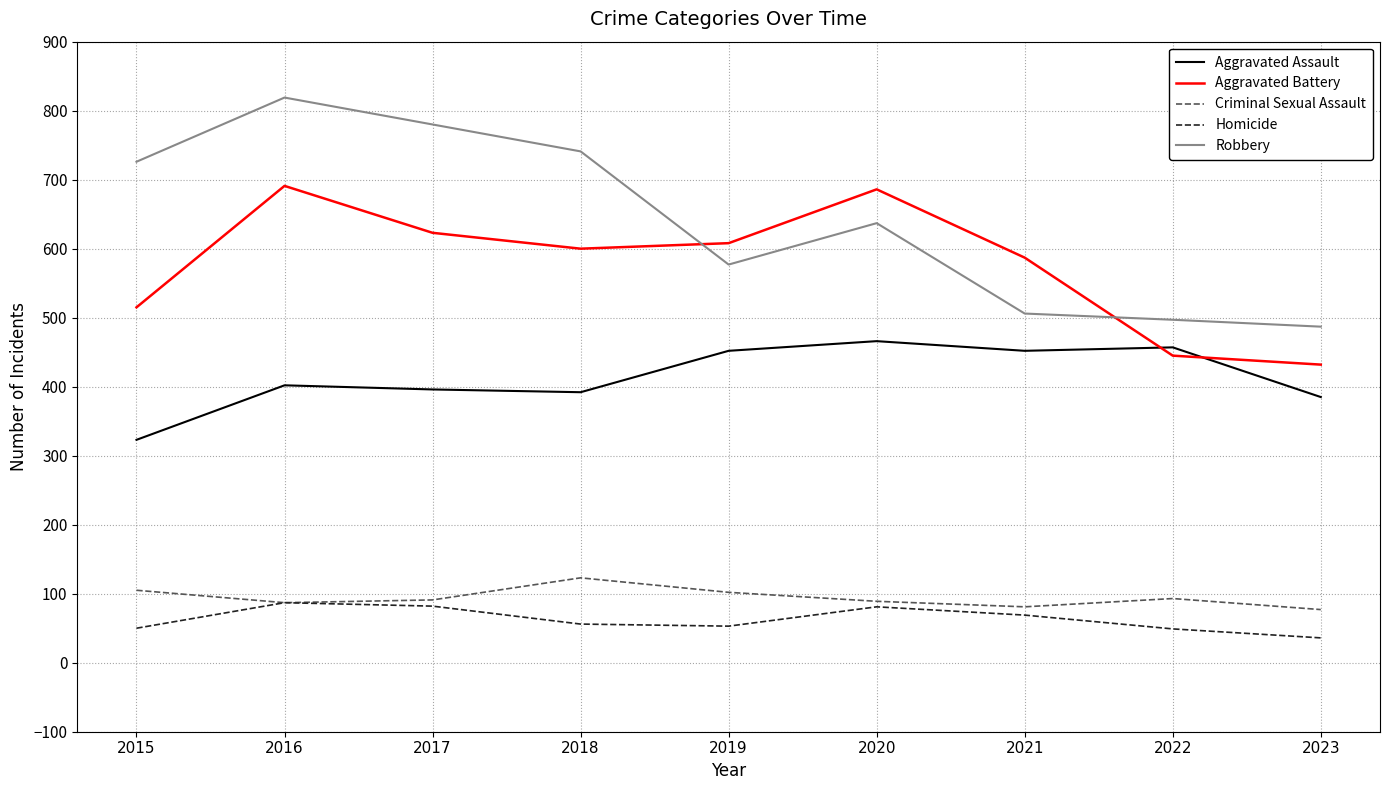

True or false: Robbery has a value of 780 at 2017.

True